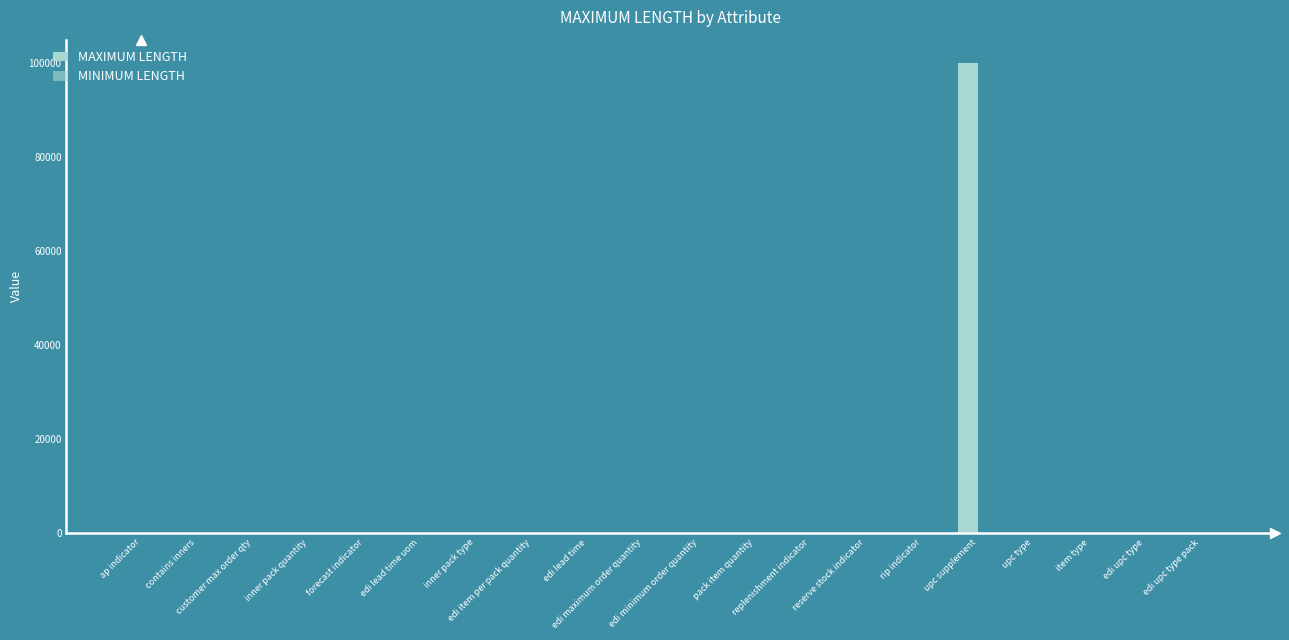

How many distinct data groups are displayed?

1